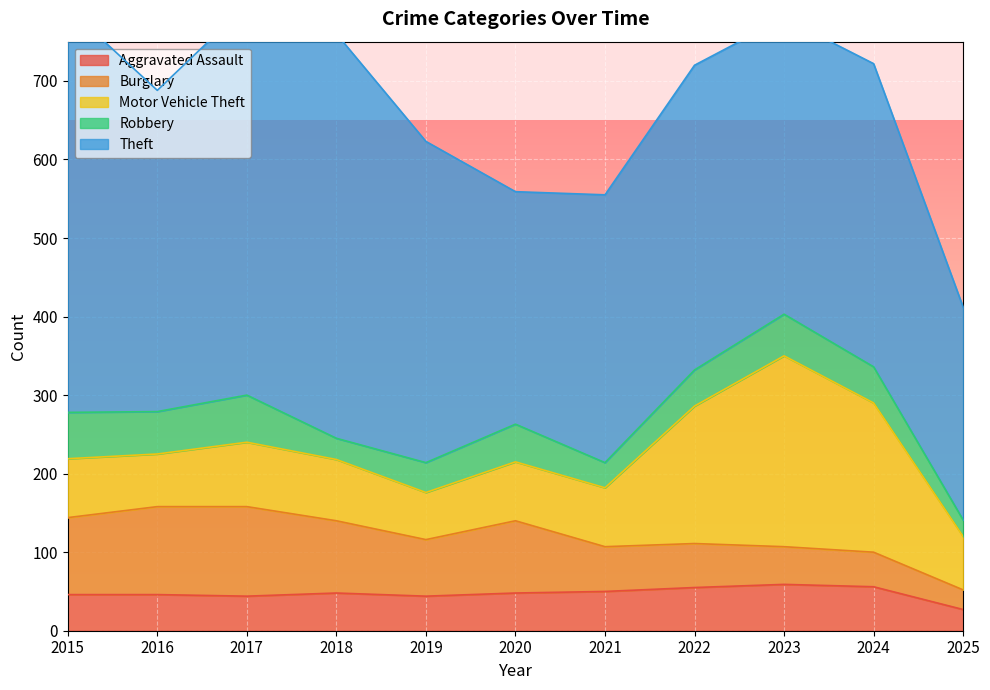

True or false: Aggravated Assault has more than 1 points higher than both neighbors.

True